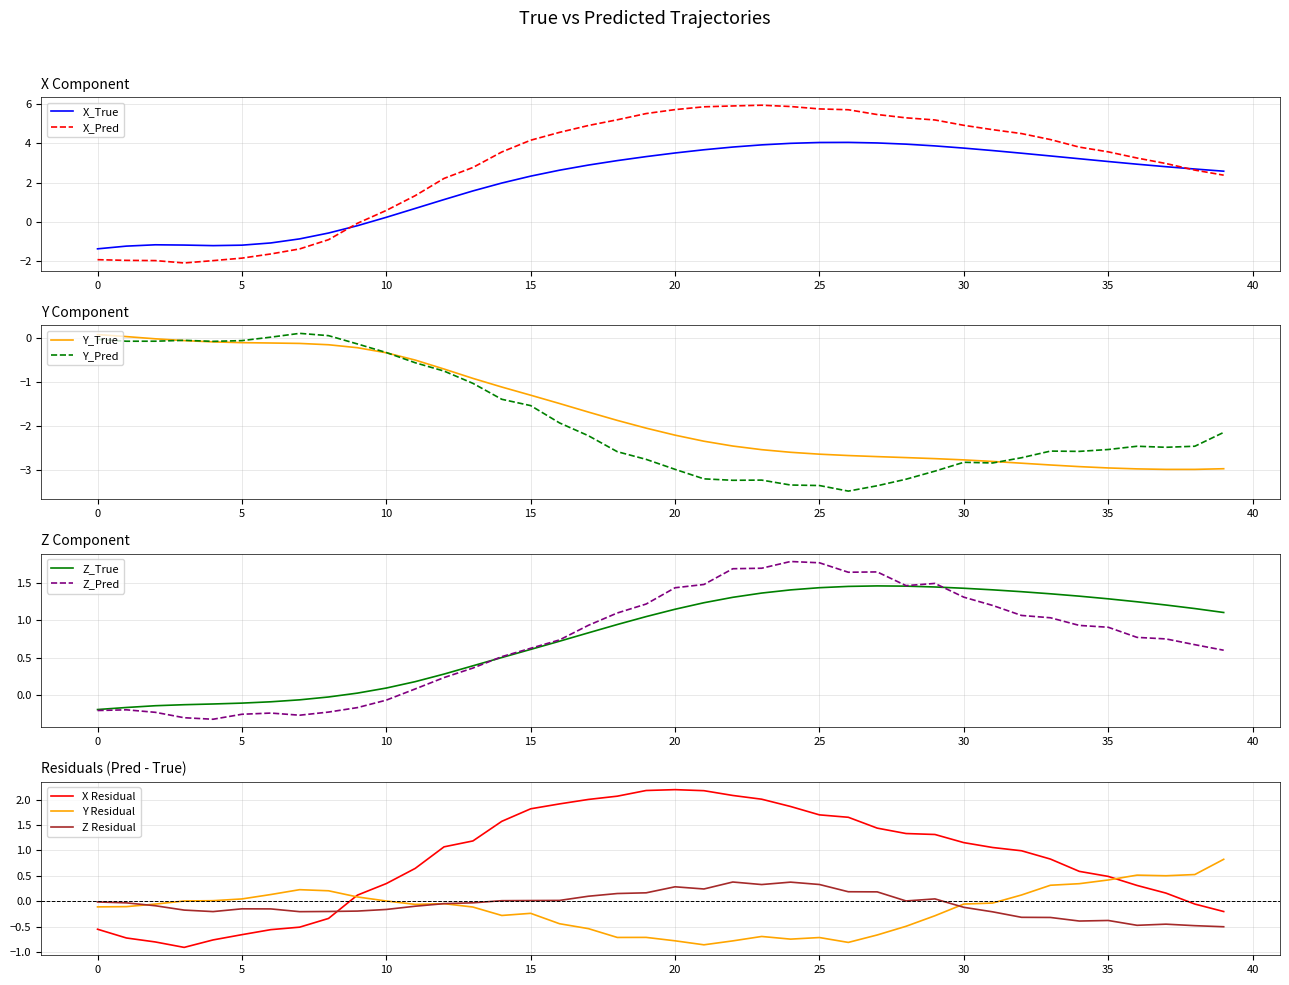

What is the difference between the maximum and minimum values in the X_Pred series?

8.0